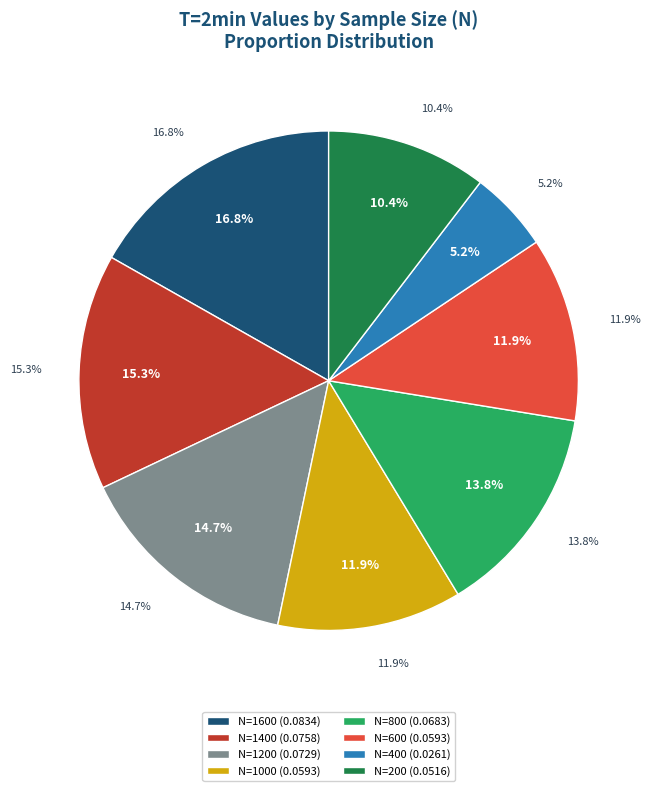

To the nearest percent, what is the combined percentage of N=800 and N=1200?

28%